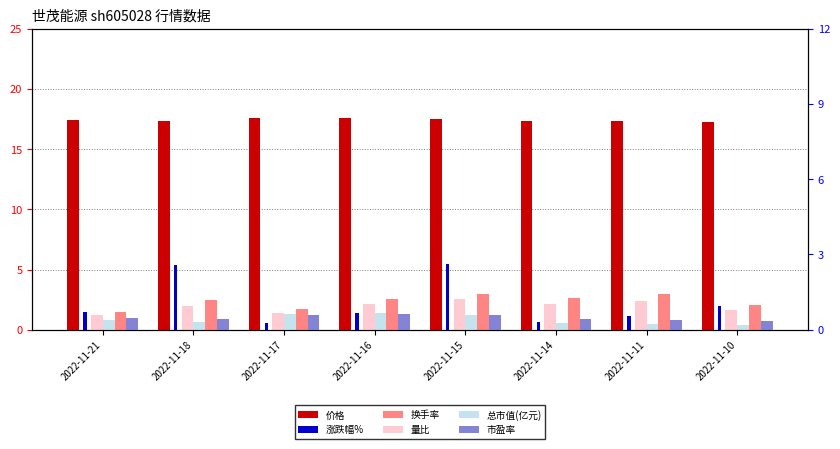

What is the sum of the 涨跌幅% values at 2022-11-17 and 2022-11-21?

2.0